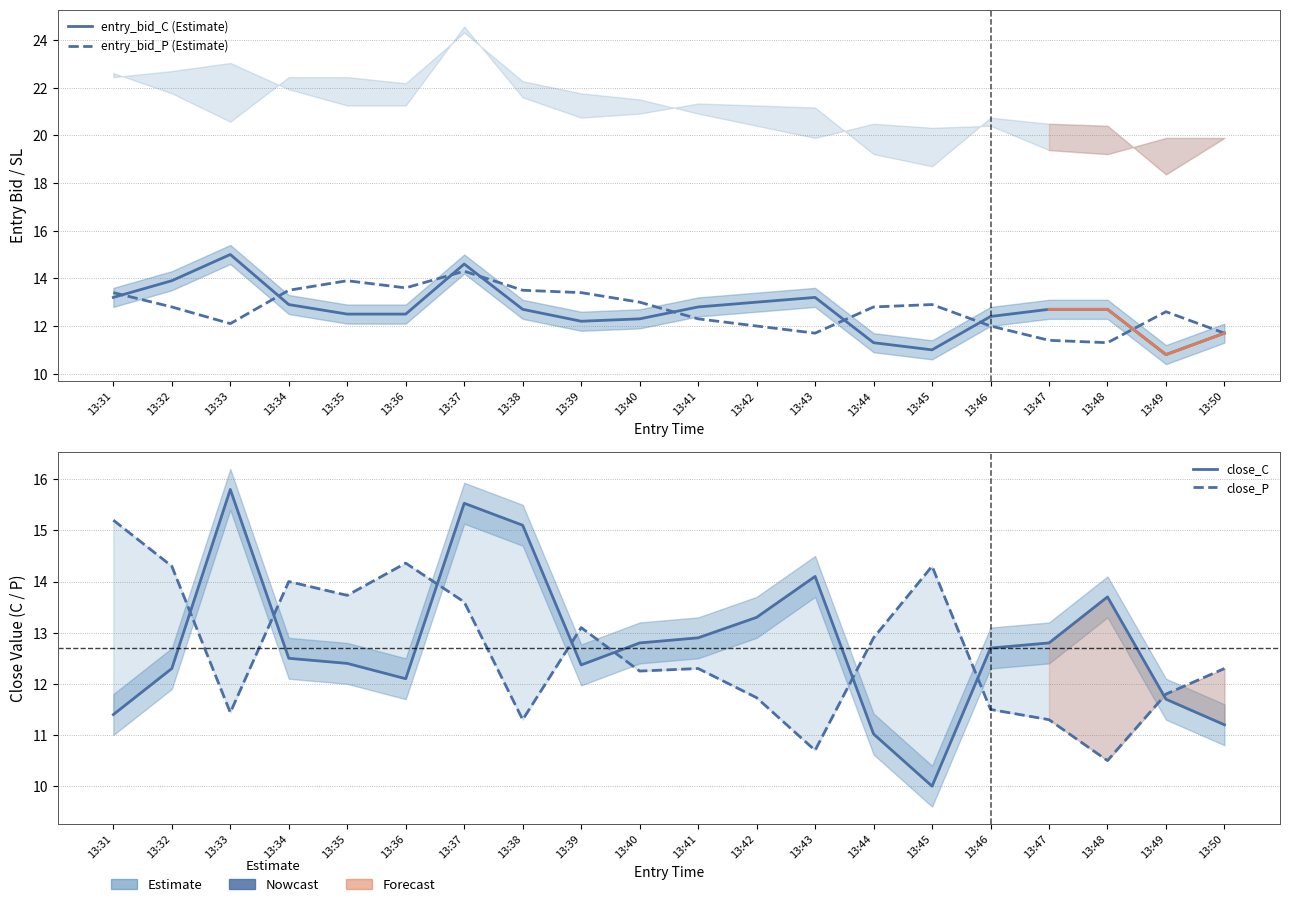

How many values in the entry_bid_P series are below 12?

4